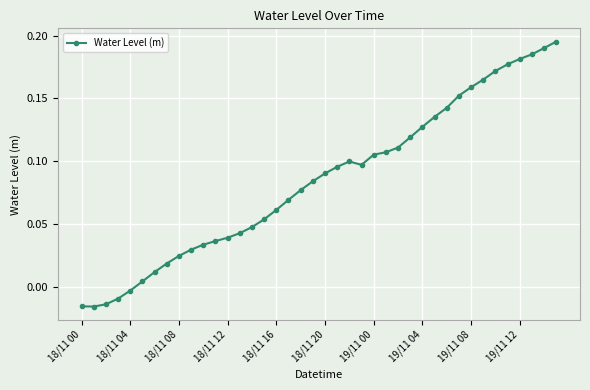

What is the sum of all values?

3.4